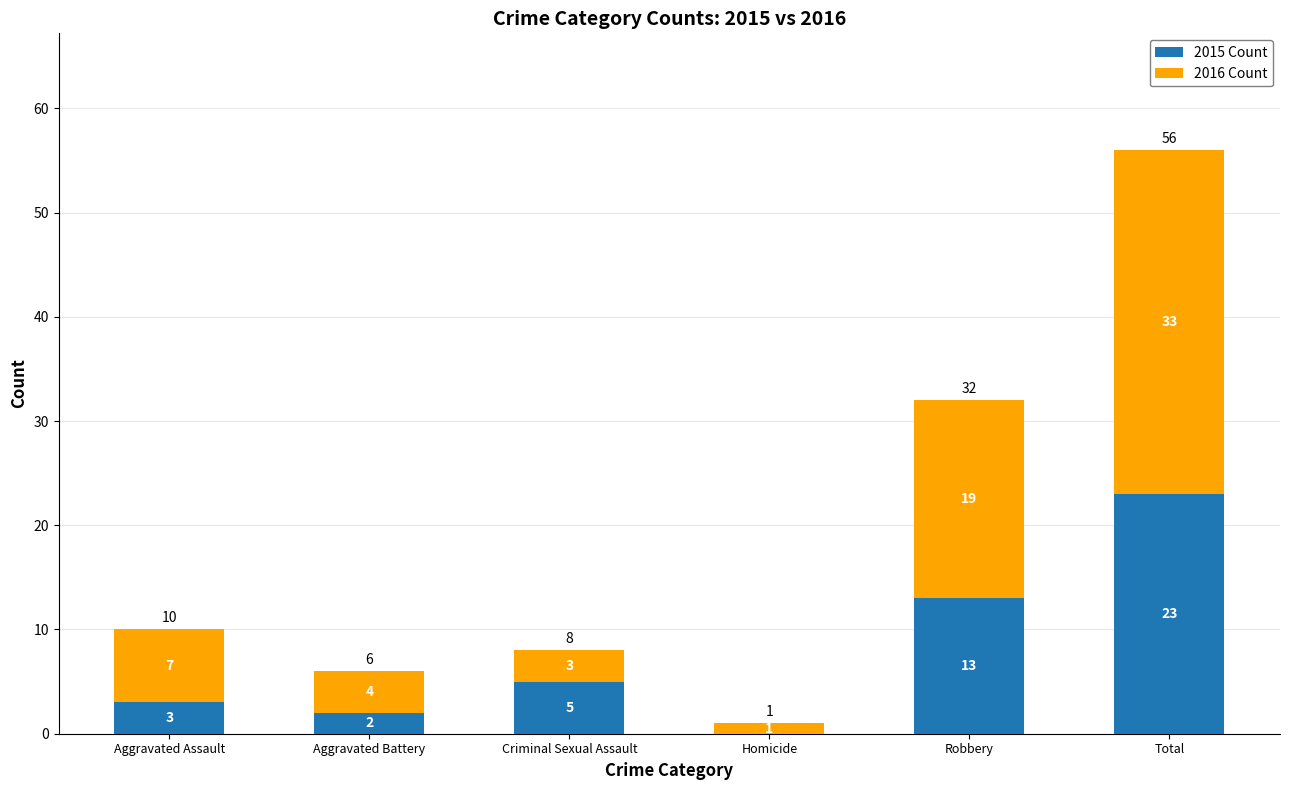

Which category has the highest value in the 2015 Count series?

Total